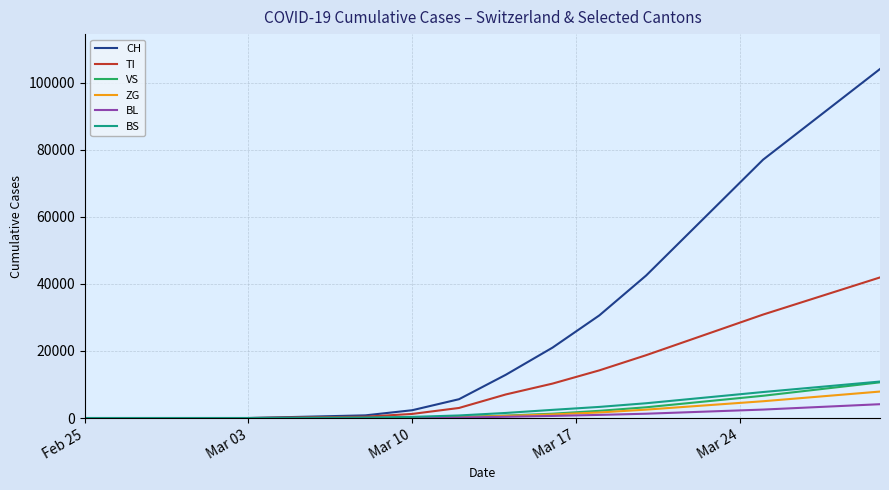

What is the difference between the maximum and second lowest values in the ZG series?

7897